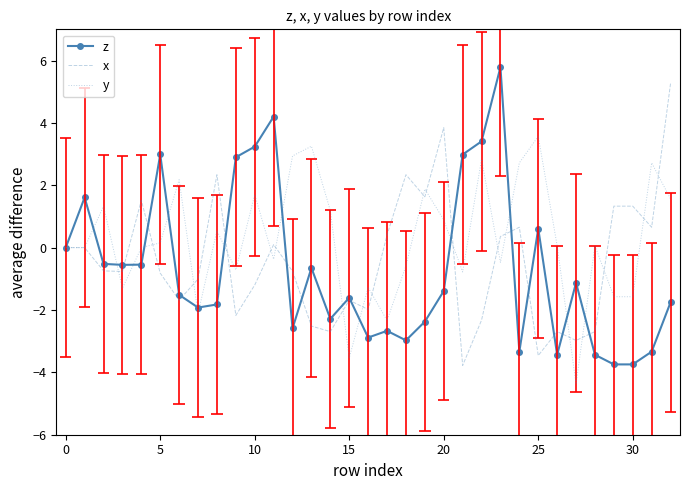

What is the highest value of the z series?

5.8